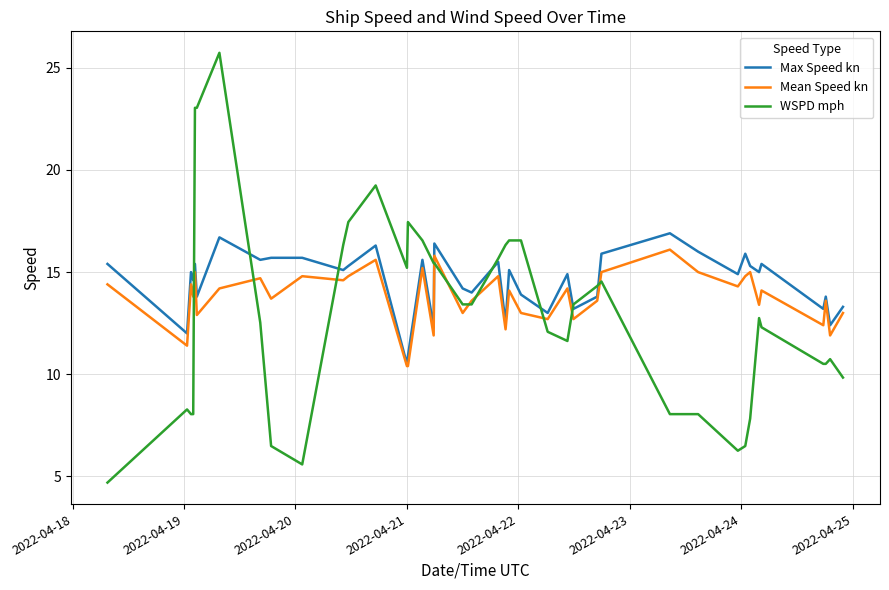

Which series has the widest spread of values?

WSPD mph